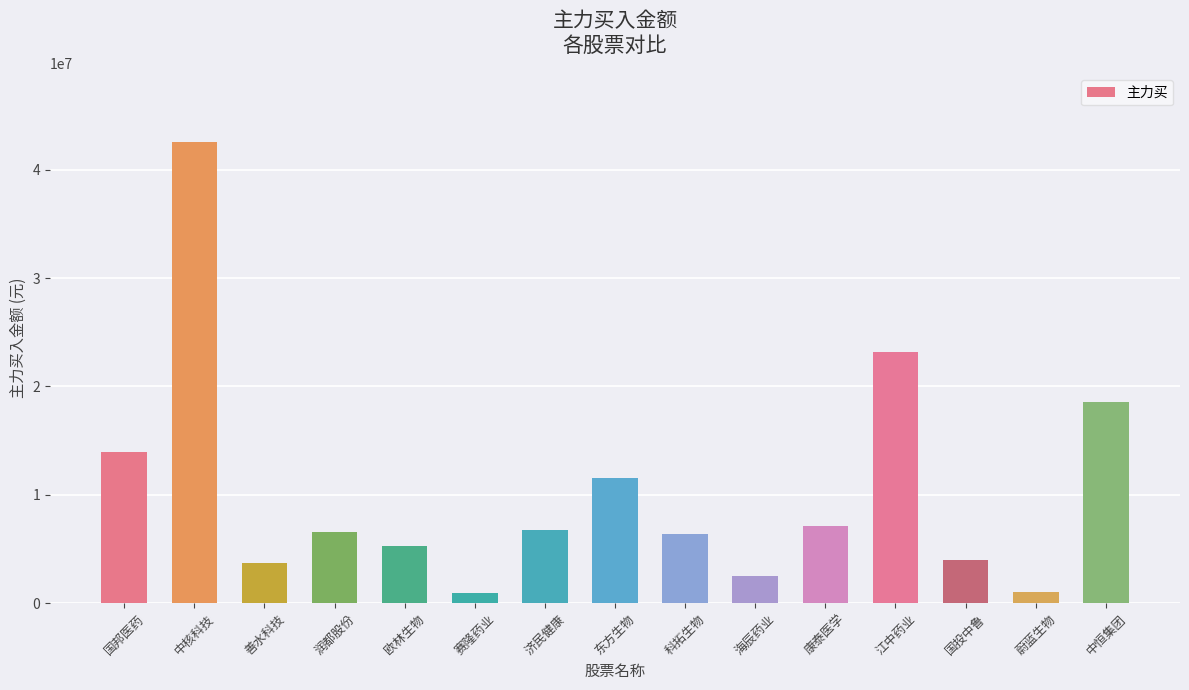

What value does the data have at 润都股份, to the nearest 100?

6587500